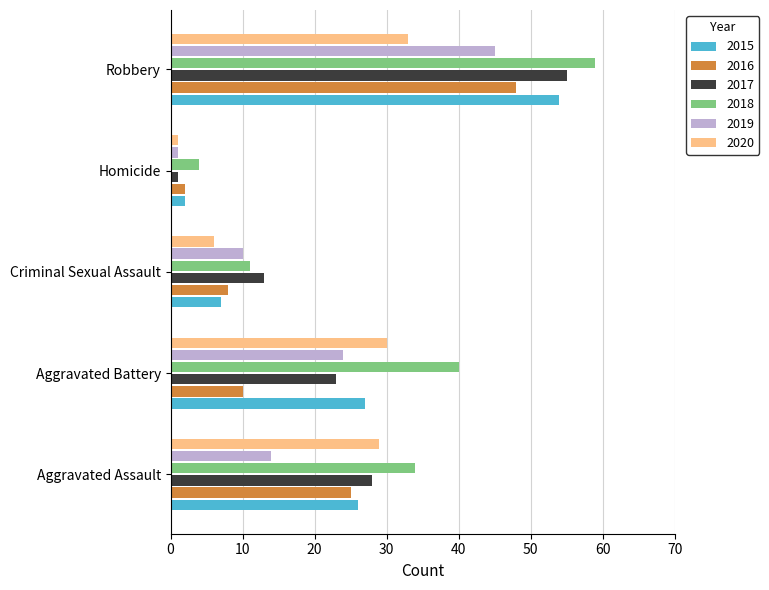

The 2018 series shows 1 at Homicide. True or false?

False